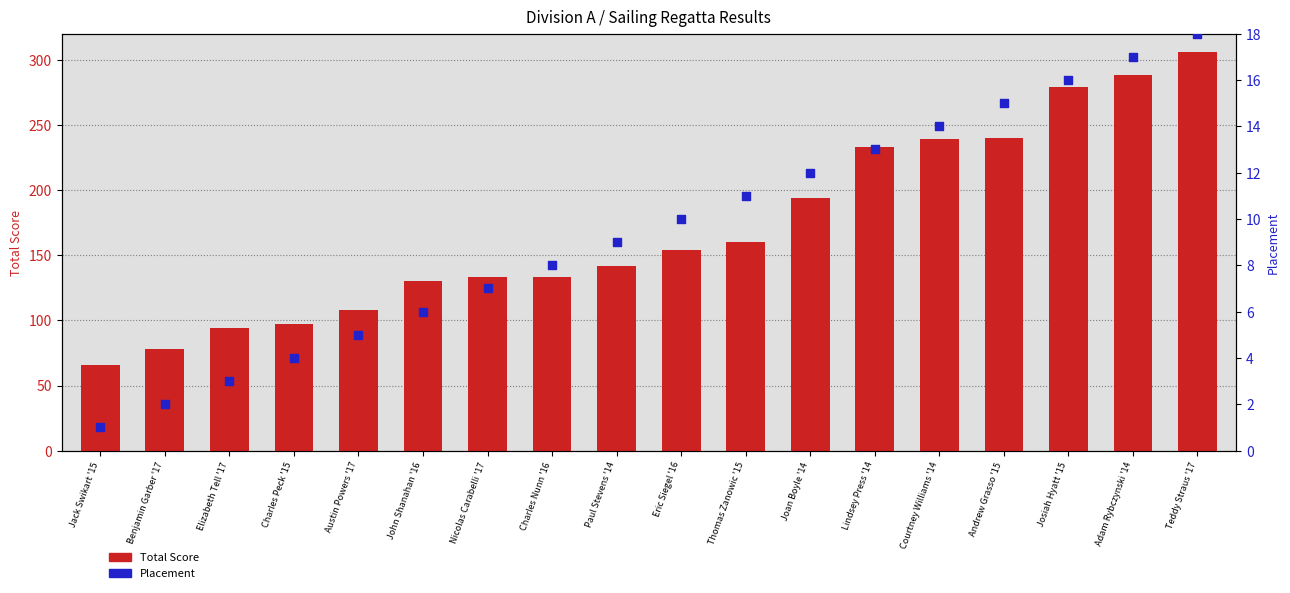

Which series has the widest spread of Y values?

Total Score